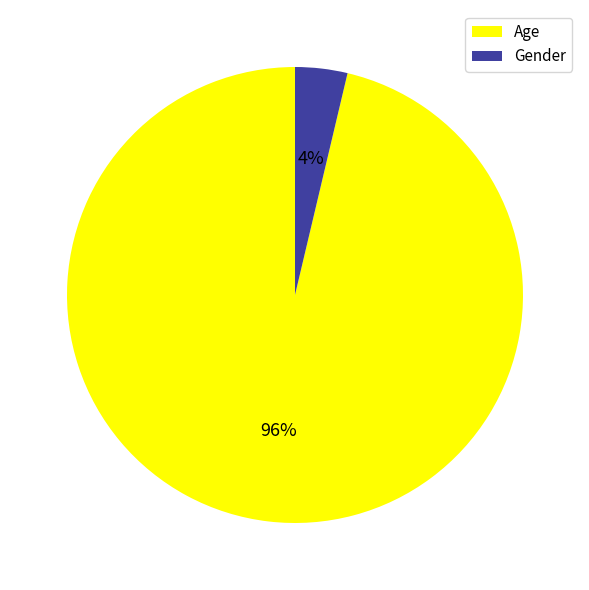

What is the majority slice?

Age